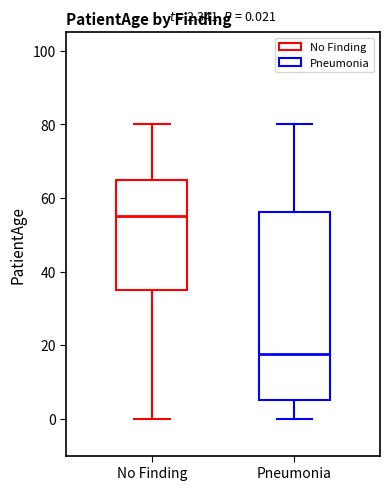

Which box has the lowest median line?

Pneumonia